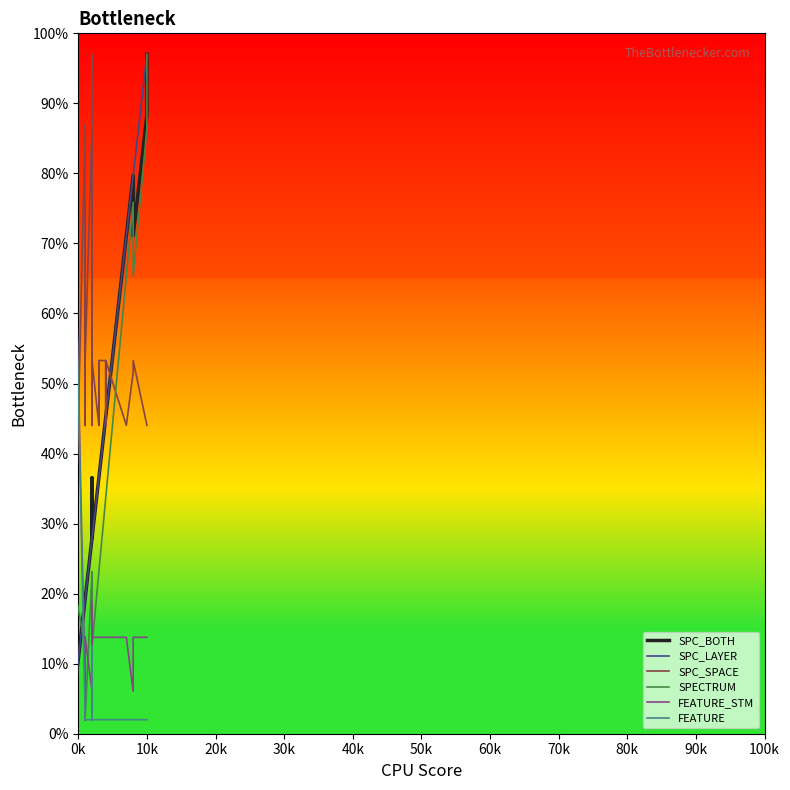

What is the sum of all SPC_BOTH values?

1366.8